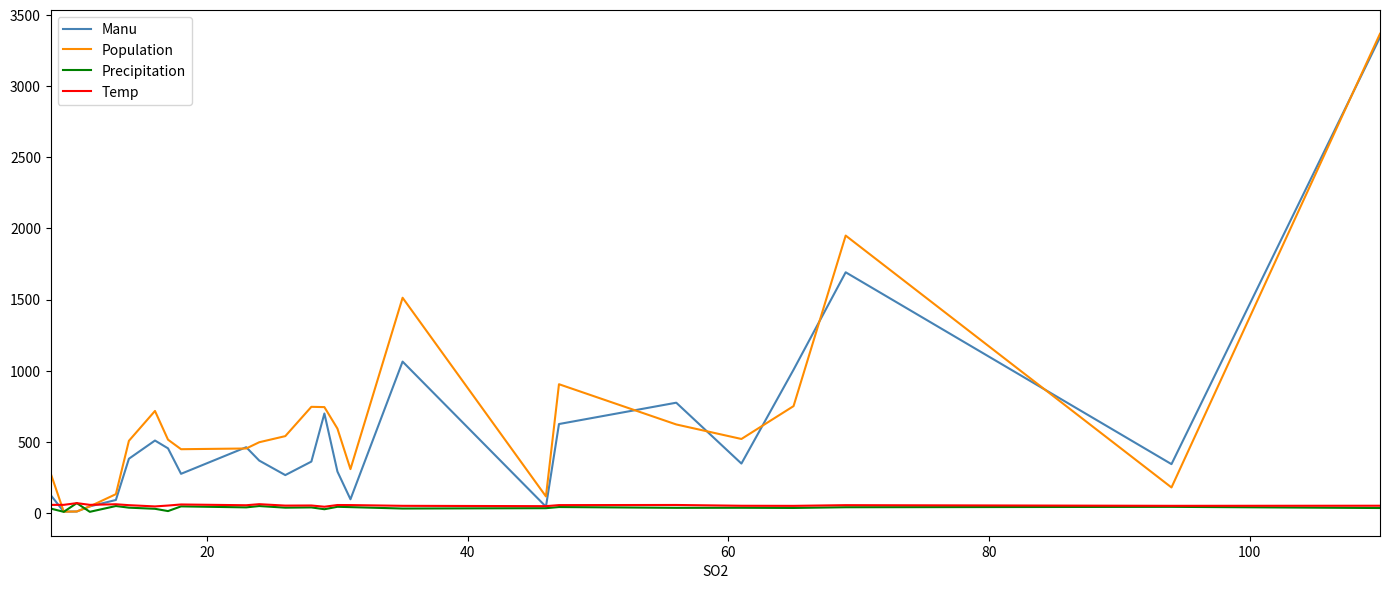

What is the maximum value shown in the chart?

3369.0